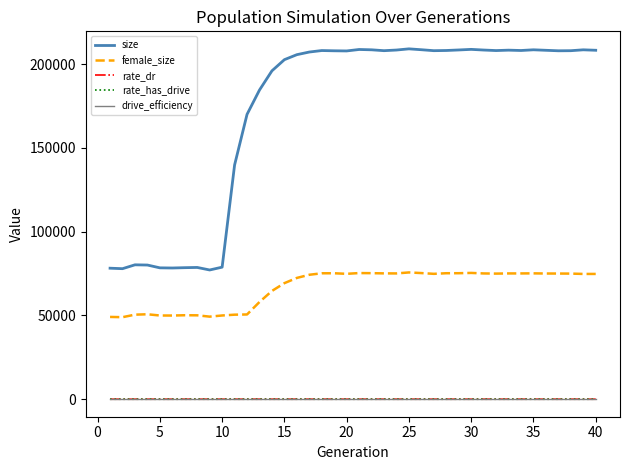

True or false: drive_efficiency and rate_dr intersect in this chart.

False